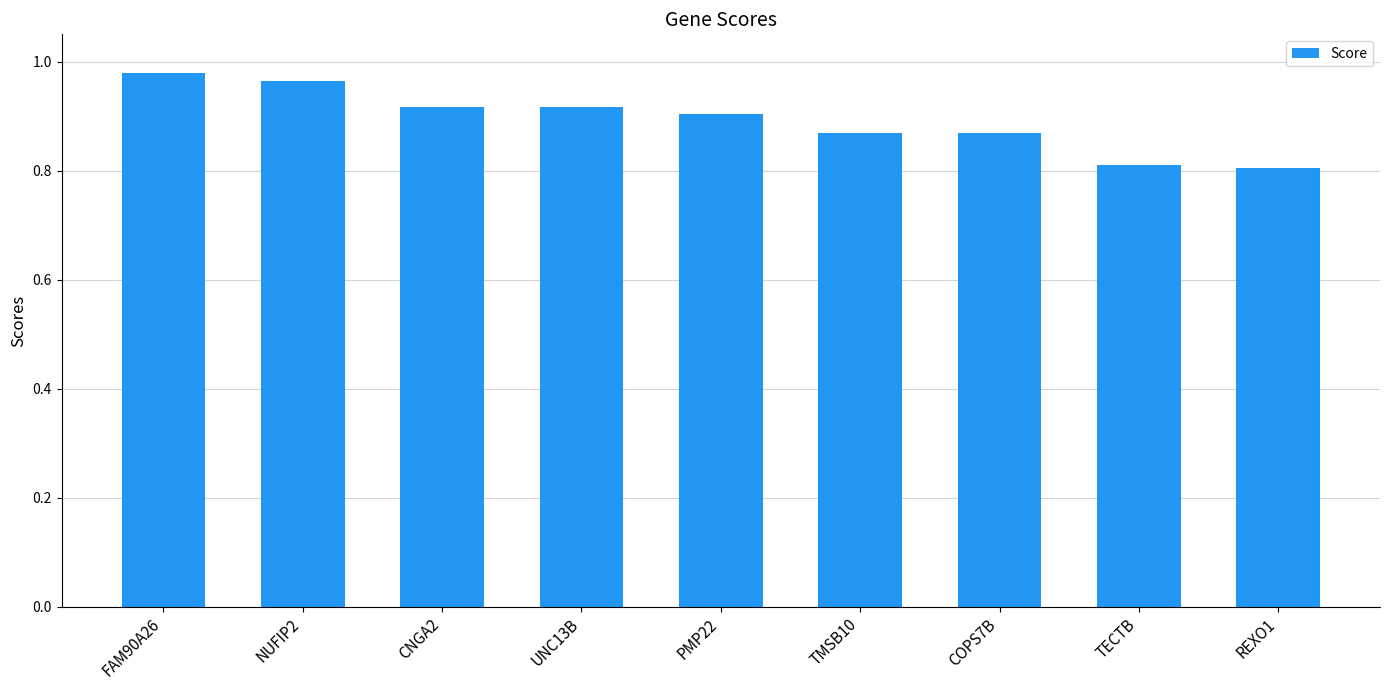

What is the label of the 3rd bar from the right?

COPS7B